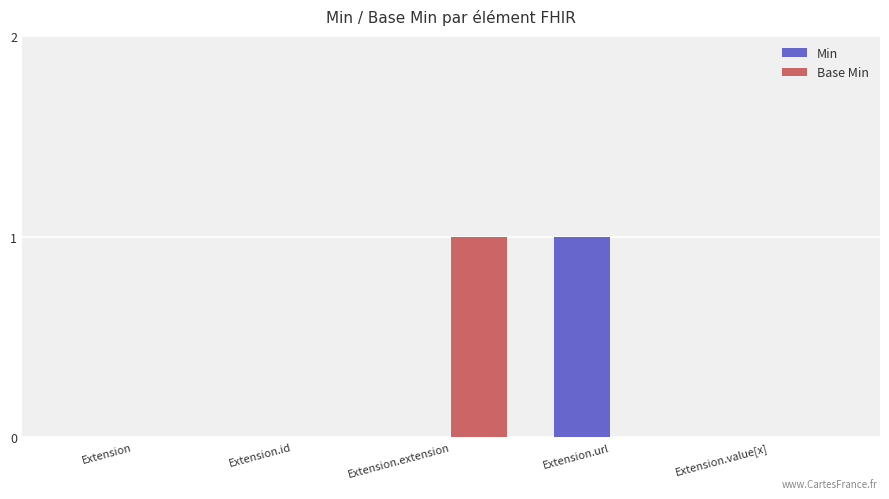

How many groups of bars are there?

5